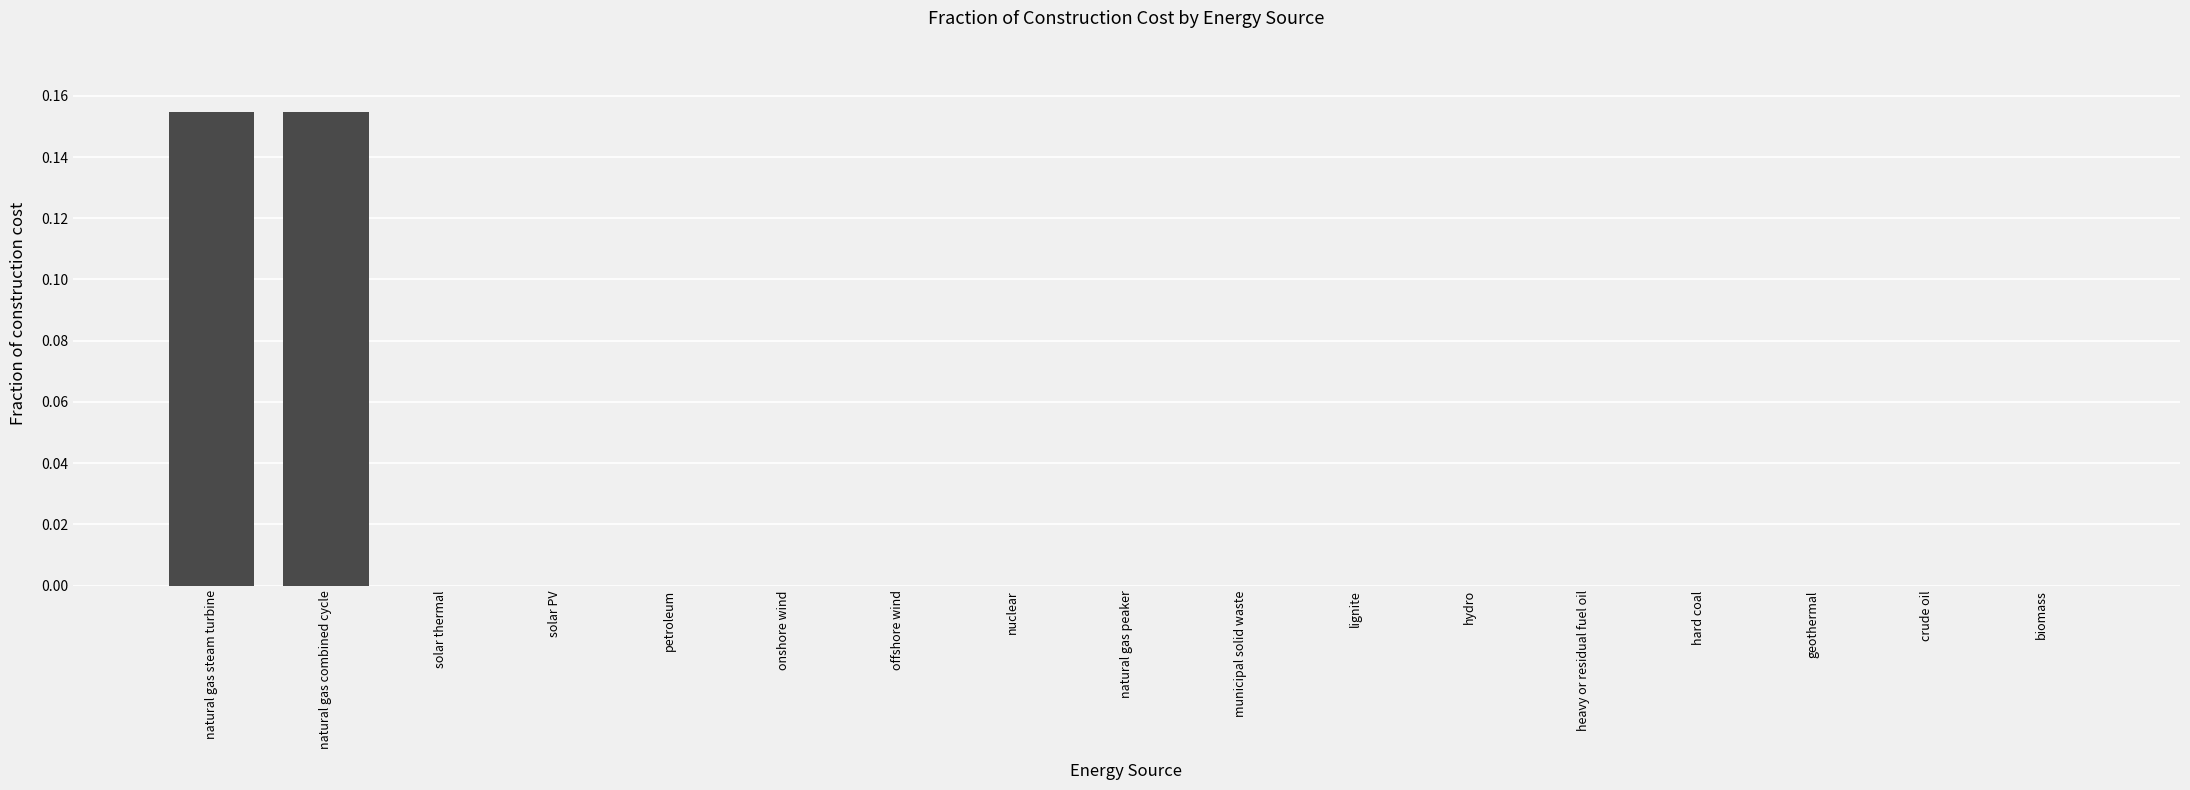

How many categories are shown in the chart?

17